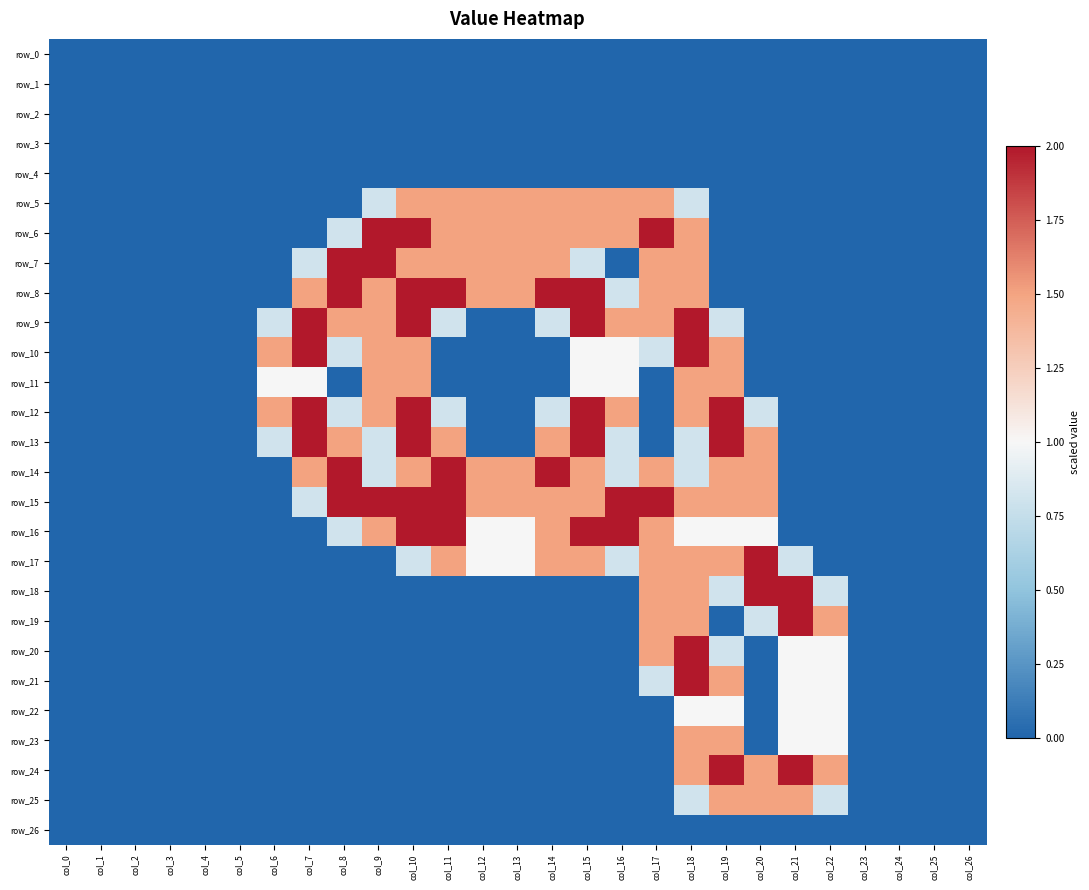

Between col_5 and col_23, which series saw the biggest shift?

row_0